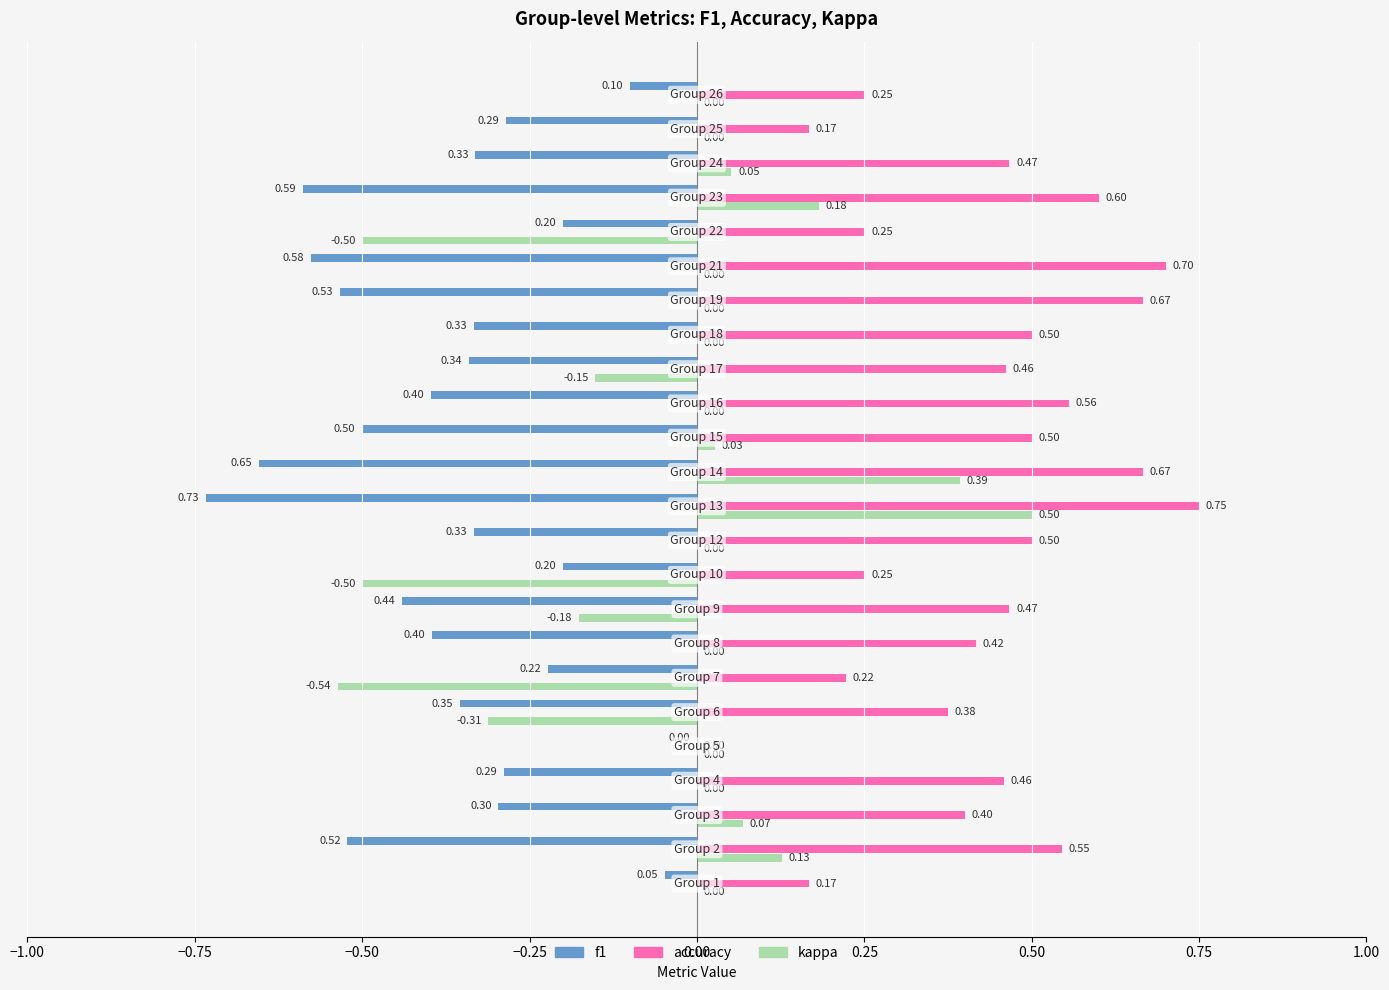

What is the sum of all f1 values?

-8.7